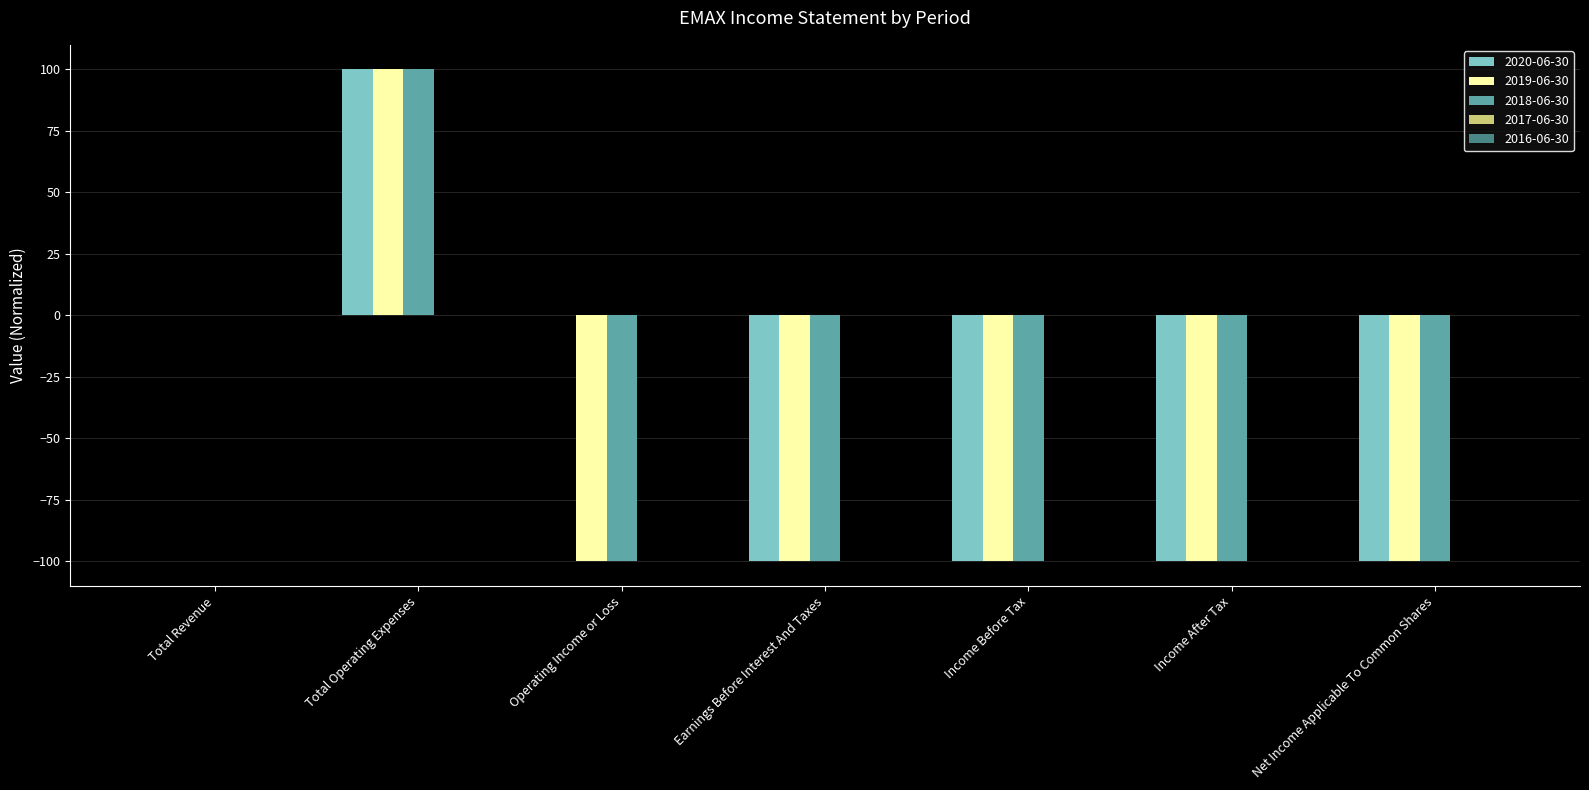

Reading left to right, what are all the values shown in this chart?

2020-06-30: 0	100	0	-100	-100	-100	-100
2019-06-30: 0	100	-100	-100	-100	-100	-100
2018-06-30: 0	100	-100	-100	-100	-100	-100